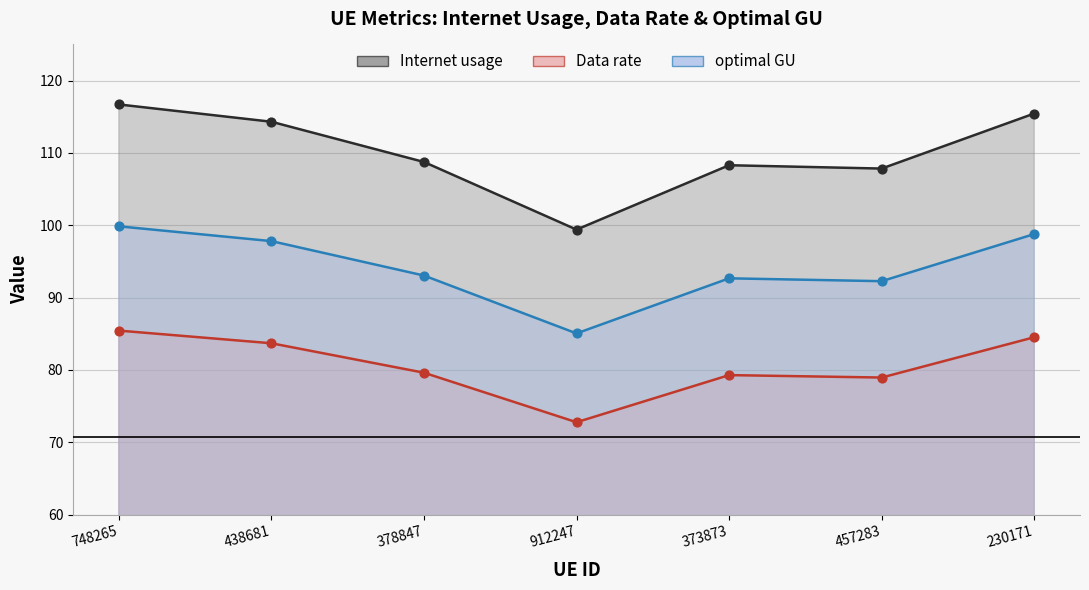

Which series has the largest total across all categories?

Internet usage